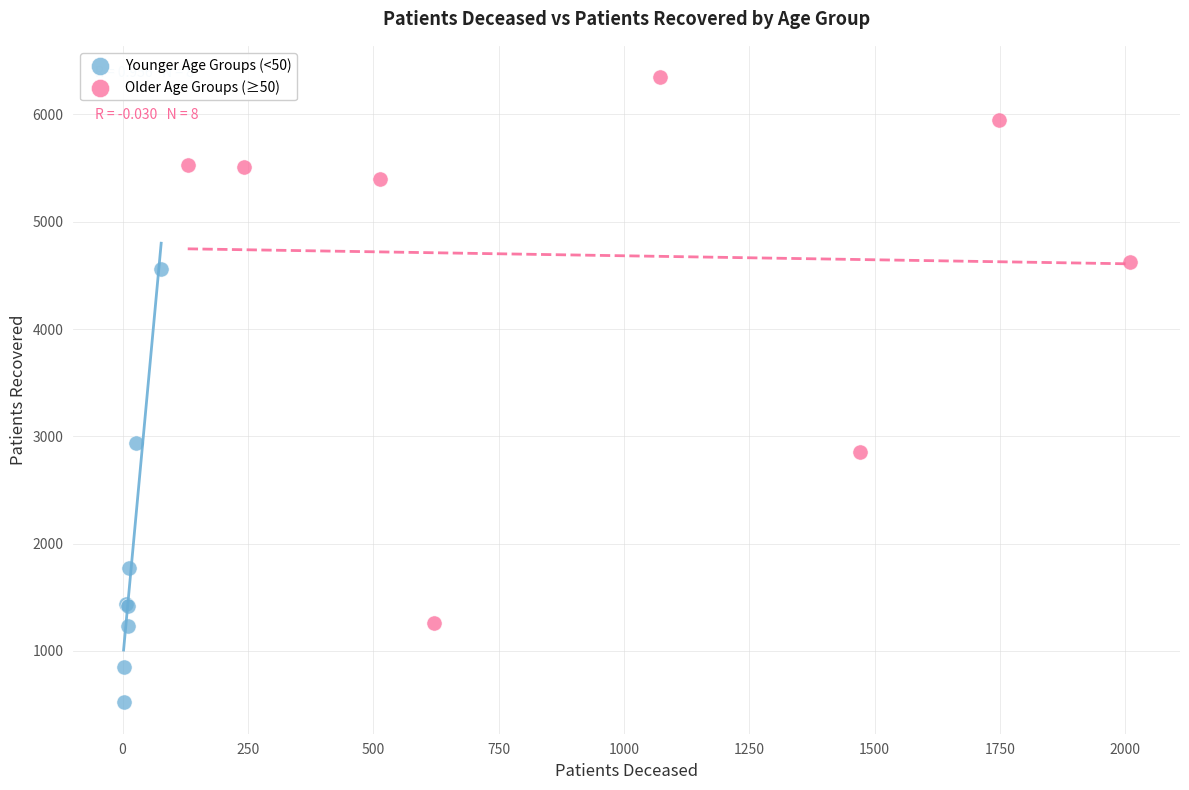

Which series contains the highest Y value?

Older Age Groups (≥50)